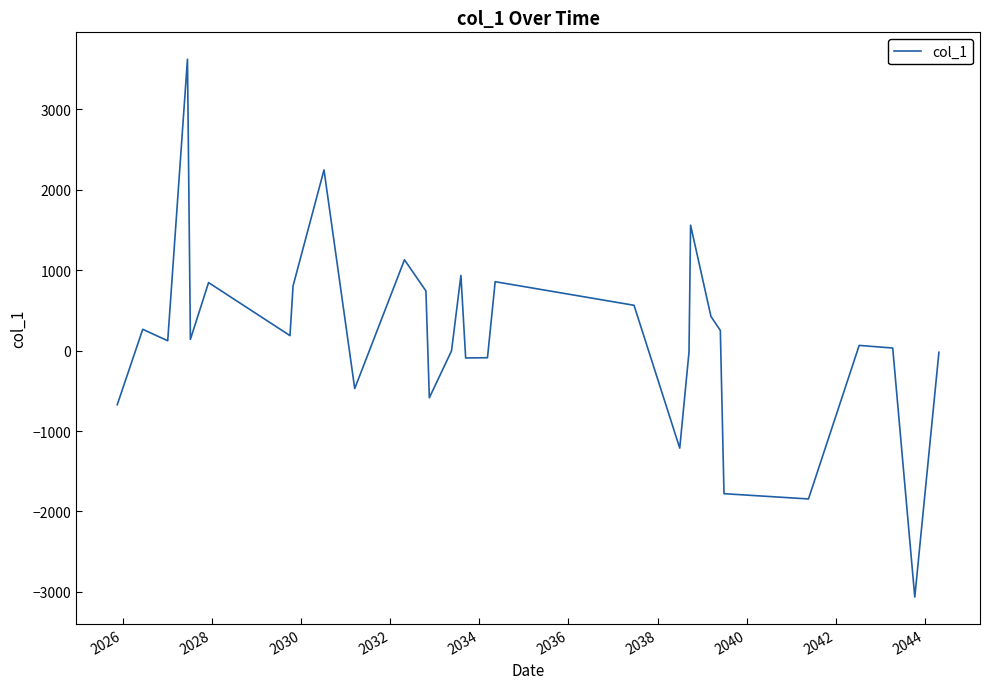

Is this an area chart (filled region under the line)?

No